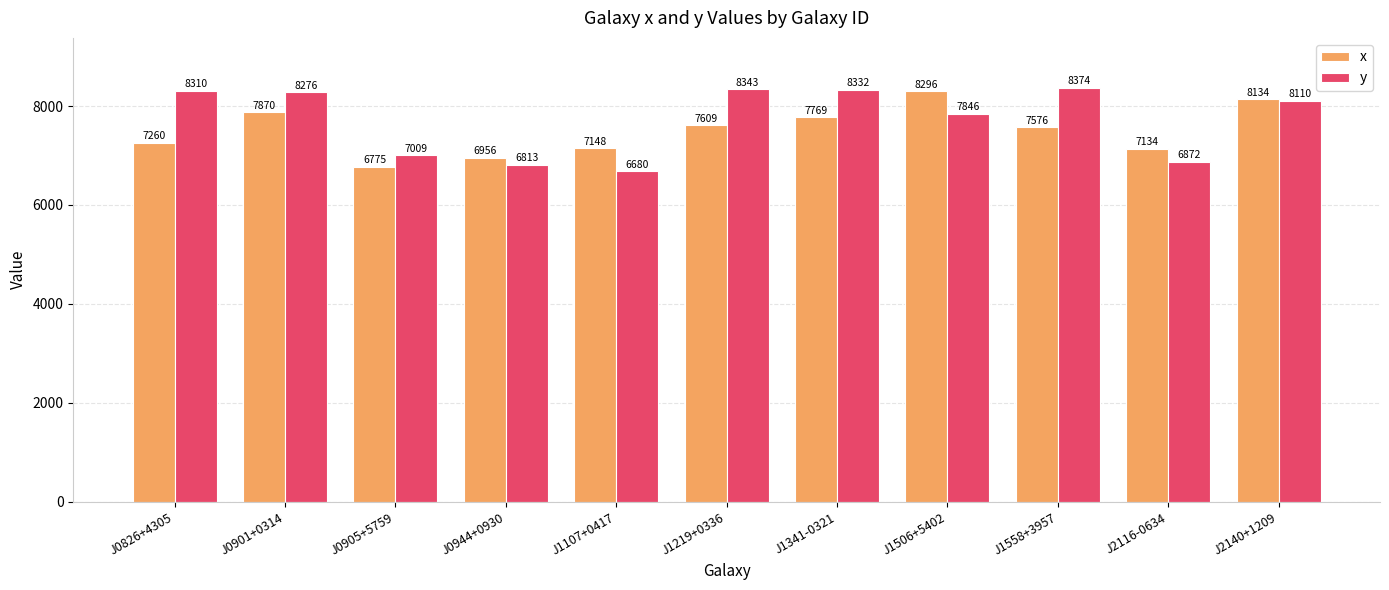

Read the x value at J0901+0314.

7870.0